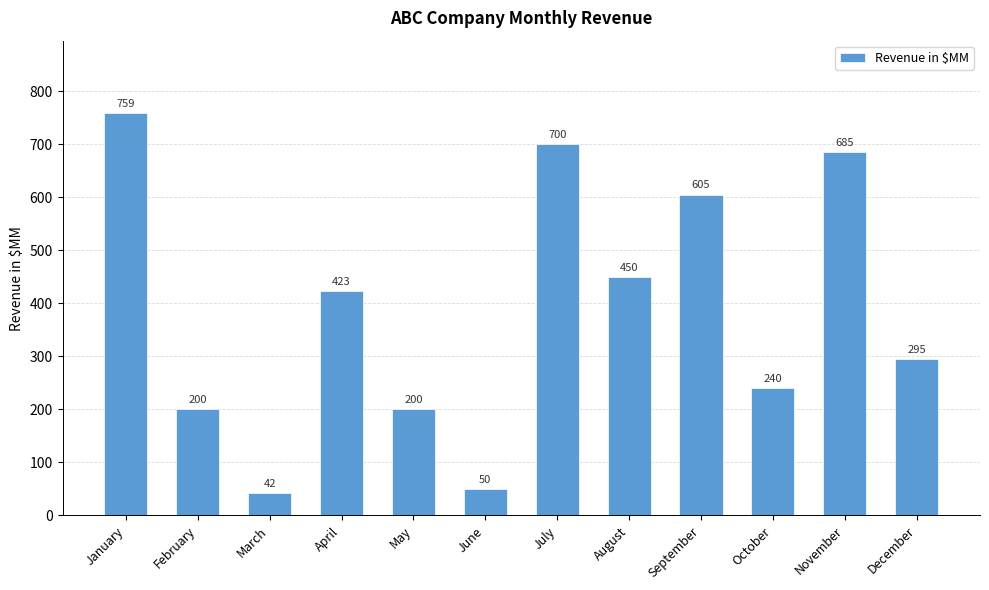

How many distinct data groups are displayed?

1